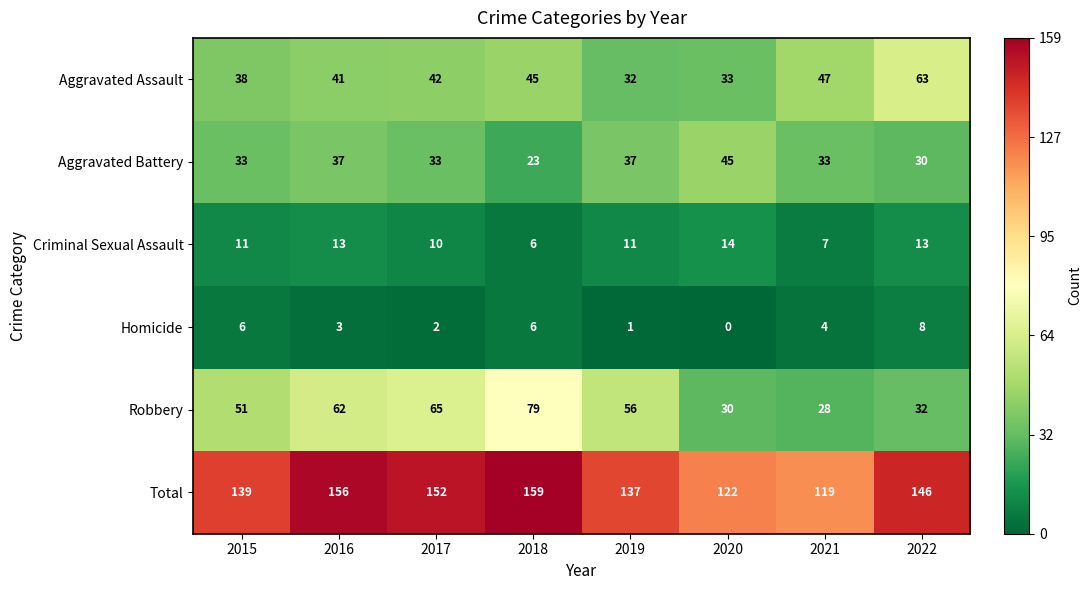

Which series has the widest spread of values?

Robbery